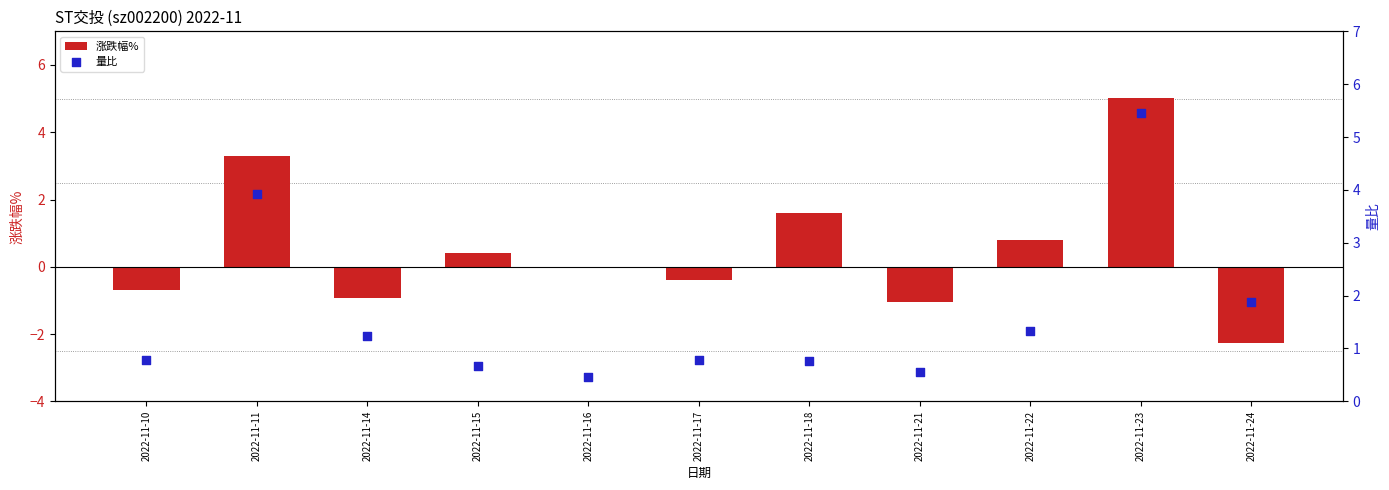

At how many categories does at least one series exceed 2?

2